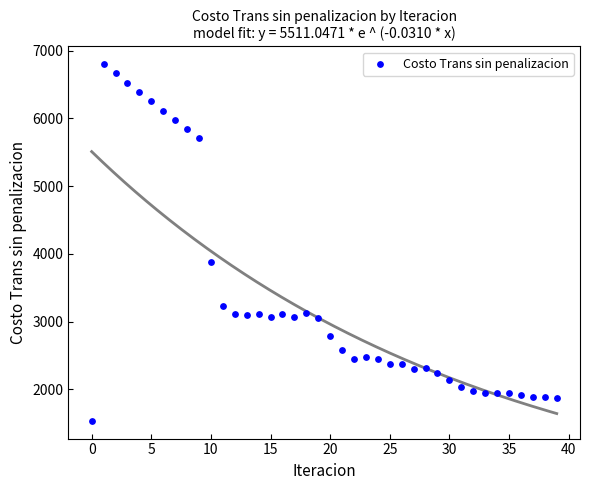

What Y value in the scatter plot is closest to 4168?

3876.3